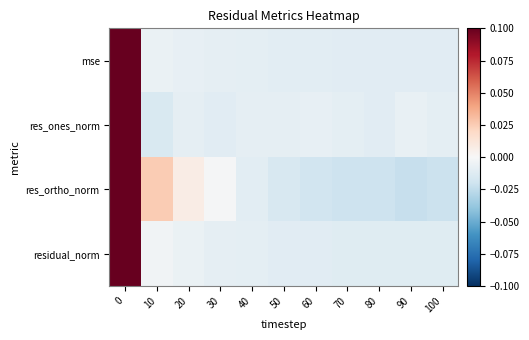

Reading right to left, list all the values displayed in this chart.

mse: 100=-0.0	90=-0.0	80=-0.0	70=-0.0	60=-0.0	50=-0.0	40=-0.0	30=-0.0	20=-0.0	10=-0.0	0=0.1
res_ones_norm: 100=-0.0	90=-0.0	80=-0.0	70=-0.0	60=-0.0	50=-0.0	40=-0.0	30=-0.0	20=-0.0	10=-0.0	0=0.1
res_ortho_norm: 100=-0.0	90=-0.0	80=-0.0	70=-0.0	60=-0.0	50=-0.0	40=-0.0	30=-0.0	20=0.0	10=0.0	0=0.1
residual_norm: 100=-0.0	90=-0.0	80=-0.0	70=-0.0	60=-0.0	50=-0.0	40=-0.0	30=-0.0	20=-0.0	10=-0.0	0=0.1